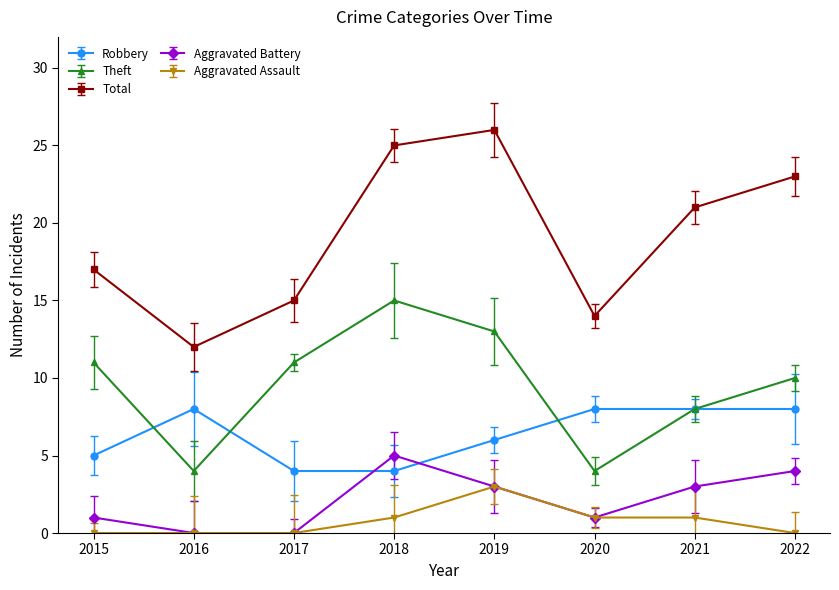

Which series has the widest spread of values?

Total